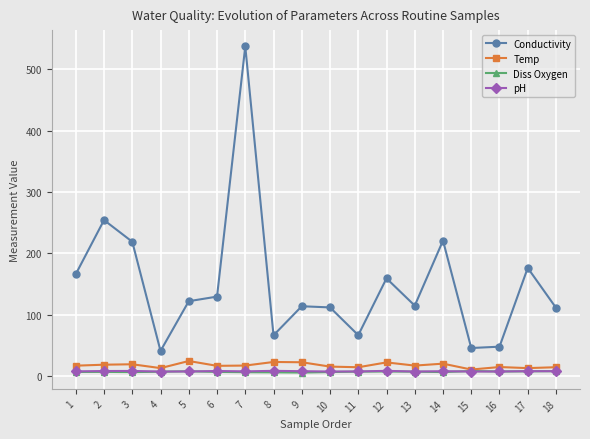

Is it true that pH equals 8.8 at 8?

True